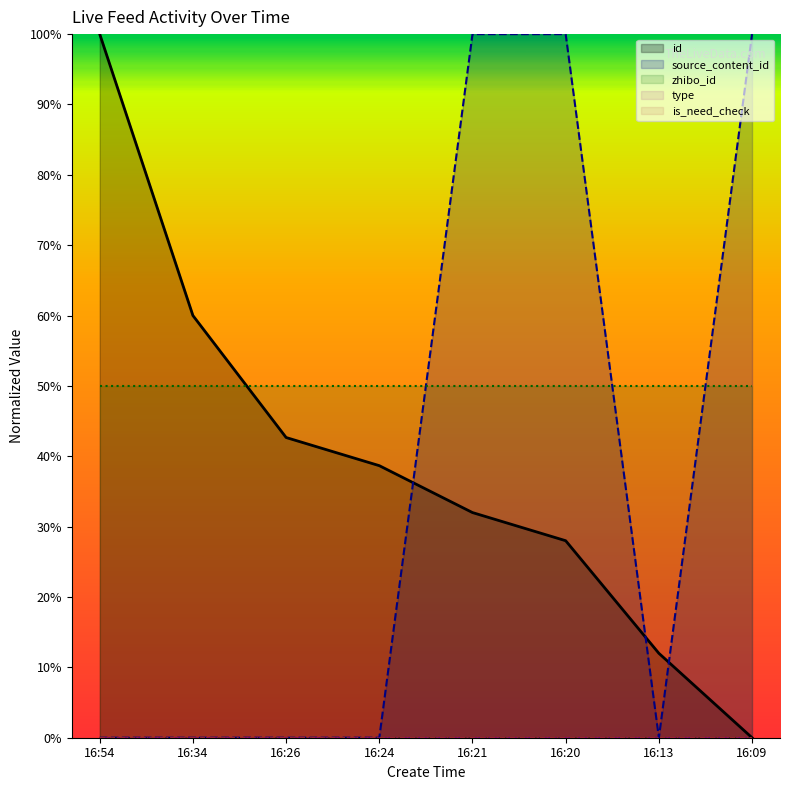

Reading left to right, transcribe all the data shown in this chart.

id: 100.0	60.0	42.7	38.7	32.0	28.0	12.0	0.0
source_content_id: 0.0	0.0	0.0	0.0	100.0	100.0	0.0	100.0
zhibo_id: 50.0	50.0	50.0	50.0	50.0	50.0	50.0	50.0
type: 0.0	0.0	0.0	0.0	0.0	0.0	0.0	0.0
is_need_check: 0.0	0.0	0.0	0.0	0.0	0.0	0.0	0.0